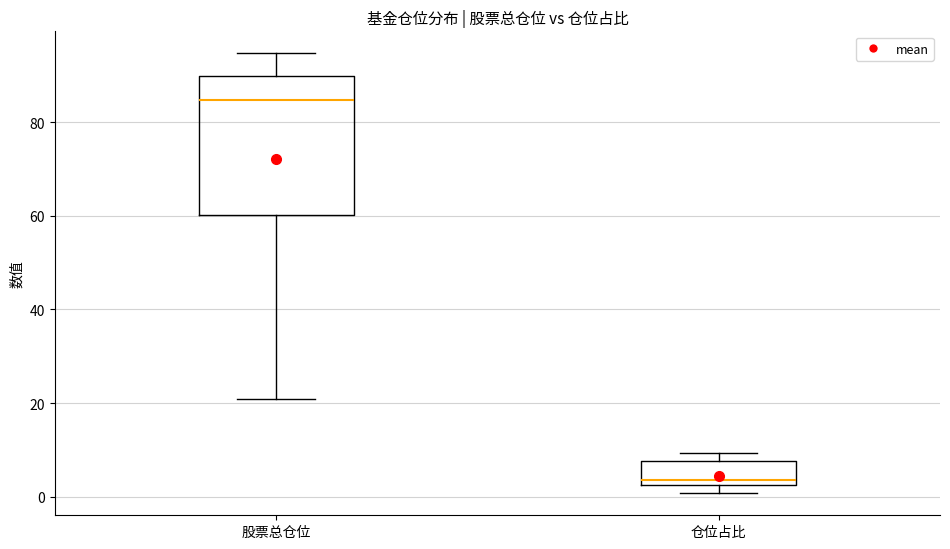

Where does the median line of the box for 仓位占比 sit on the y-axis? The values are not printed on the chart, so give them approximately, as read against the axis.

4